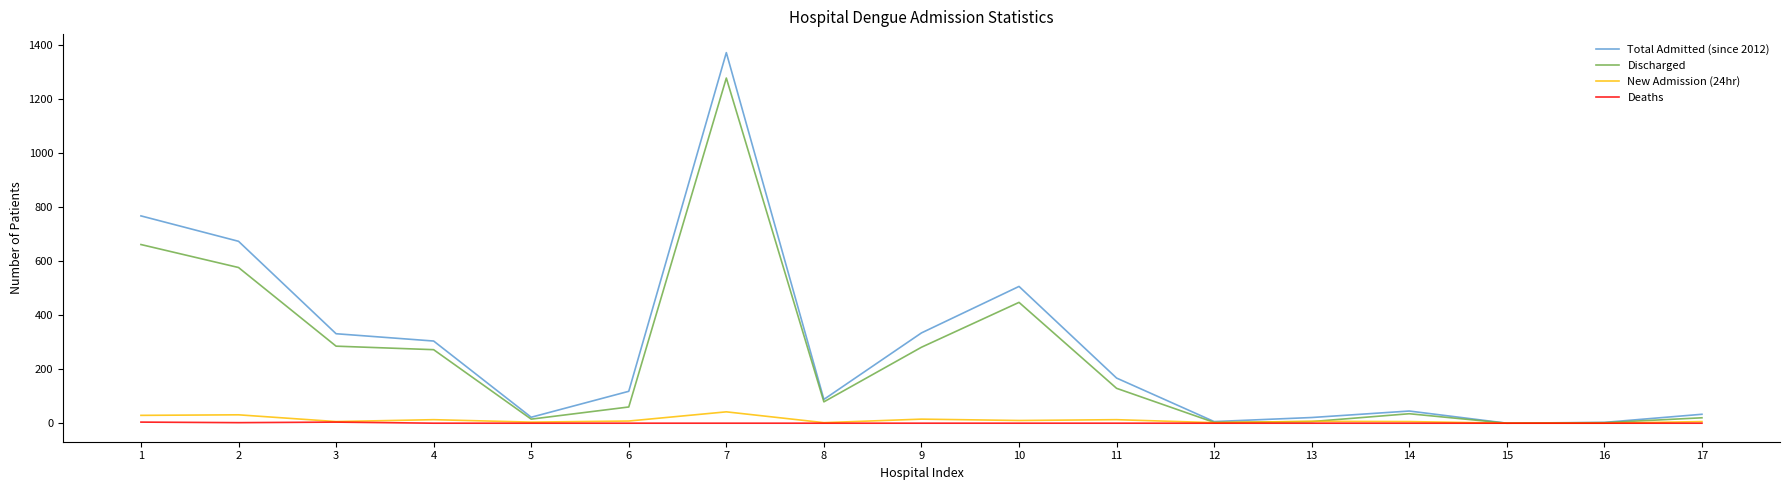

At 7, list the series in order from largest to smallest.

Total Admitted (since 2012), Discharged, New Admission (24hr), Deaths